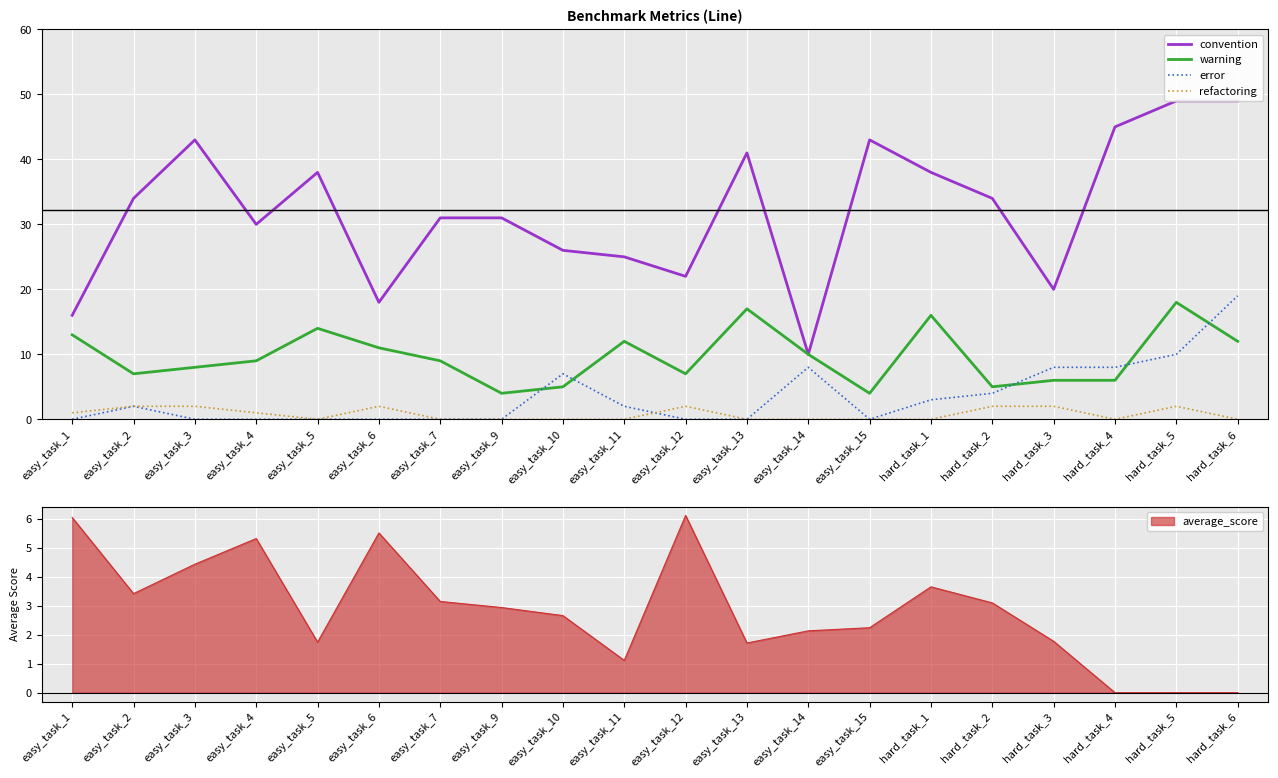

What is the difference between the convention values at hard_task_5 and easy_task_11?

24